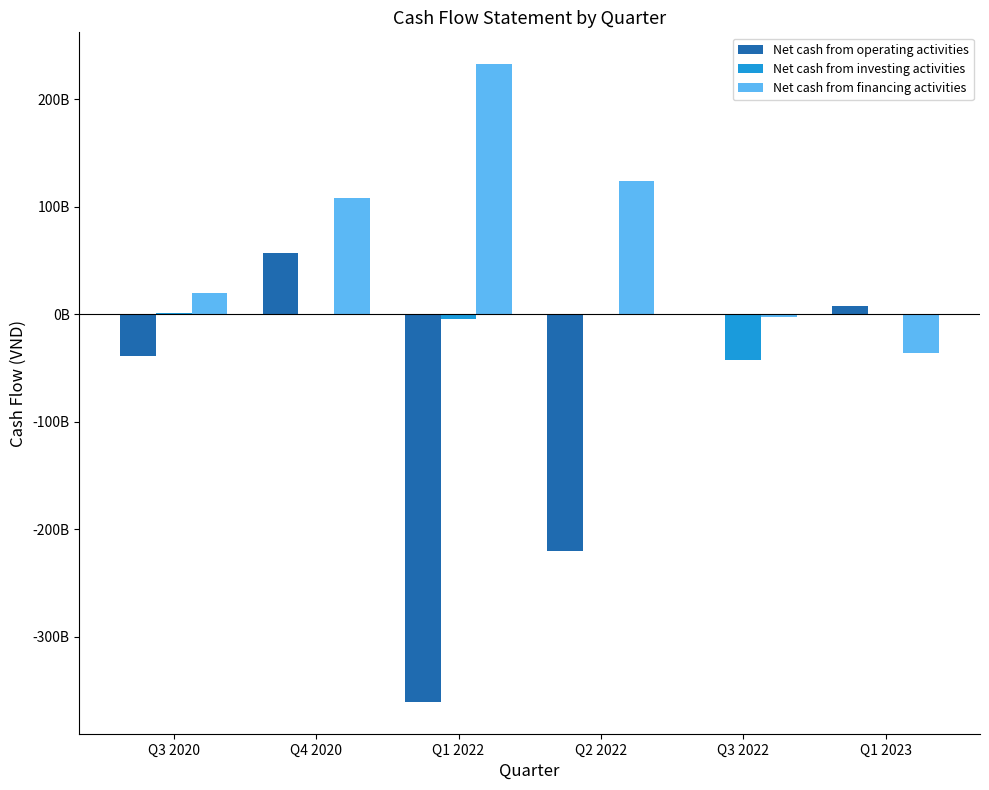

Reading right to left, extract all data points from this chart.

Net cash from operating activities: 7348317518	-1084600008	-220596816212	-360718585818	56805618660	-38507603633
Net cash from investing activities: -506472530	-42842165777	-413284946	-4254919190	-812711087	951610120
Net cash from financing activities: -36000001272	-2560327948	124486324441	232821359011	108597396930	20206849984